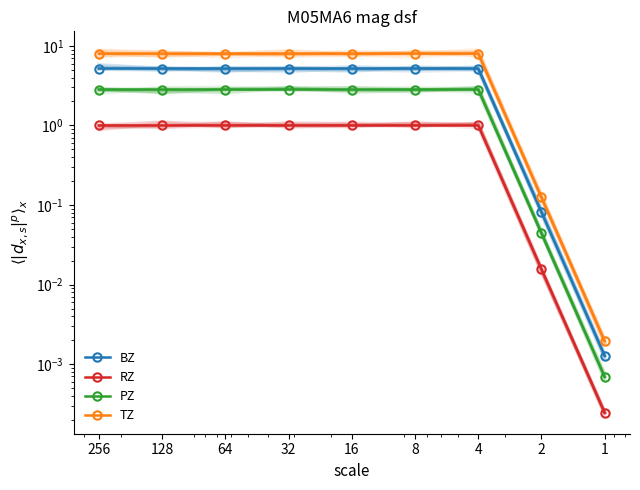

Is this an area chart (filled region under the line)?

No